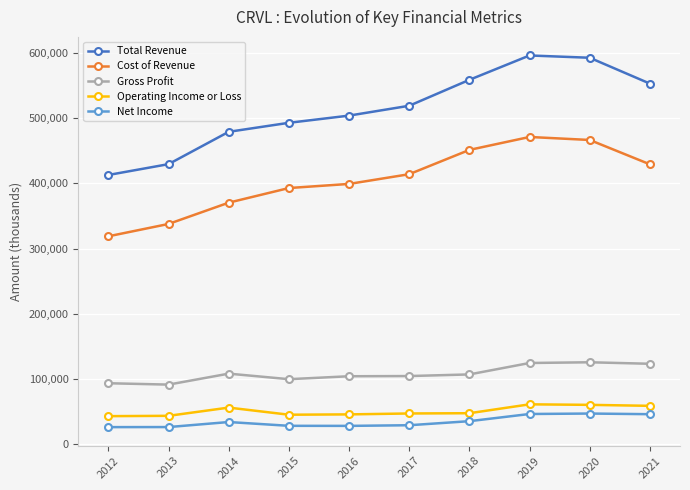

What is the maximum value shown in the chart?

595700